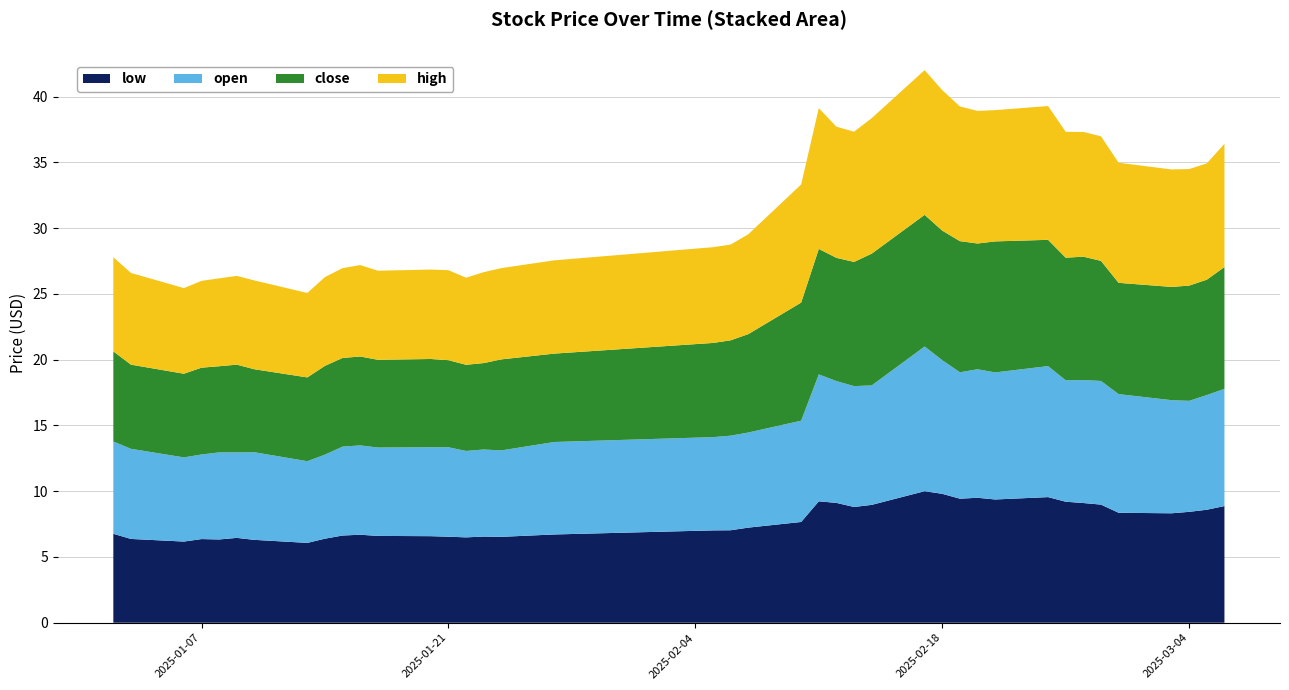

Reading left to right, what are all the values shown in this chart?

low: 6.8	6.4	6.2	6.4	6.3	6.5	6.3	6.1	6.4	6.6	6.7	6.6	6.6	6.5	6.5	6.5	6.5	6.7	7.0	7.0	7.2	7.7	9.2	9.1	8.8	9.0	10.0	9.8	9.4	9.5	9.4	9.6	9.2	9.1	9.0	8.4	8.3	8.4	8.6	8.9
open: 7.0	6.8	6.4	6.4	6.6	6.5	6.7	6.2	6.4	6.8	6.8	6.7	6.8	6.8	6.6	6.6	6.6	7.0	7.1	7.2	7.2	7.7	9.7	9.3	9.2	9.1	11.0	10.2	9.6	9.8	9.7	10.0	9.2	9.3	9.4	9.0	8.6	8.4	8.7	8.9
close: 6.8	6.4	6.4	6.6	6.5	6.7	6.3	6.4	6.8	6.7	6.8	6.7	6.7	6.6	6.5	6.6	6.9	6.7	7.2	7.2	7.5	9.0	9.5	9.4	9.4	10.0	10.0	9.8	10.0	9.6	10.0	9.6	9.3	9.4	9.1	8.5	8.6	8.8	8.8	9.3
high: 7.2	7.0	6.5	6.6	6.7	6.8	6.8	6.4	6.8	6.8	7.0	6.8	6.8	6.8	6.6	6.9	6.9	7.1	7.3	7.3	7.6	9.0	10.7	10.0	9.9	10.3	11.0	10.7	10.2	10.1	10.0	10.2	9.6	9.5	9.5	9.1	8.9	8.9	8.8	9.4